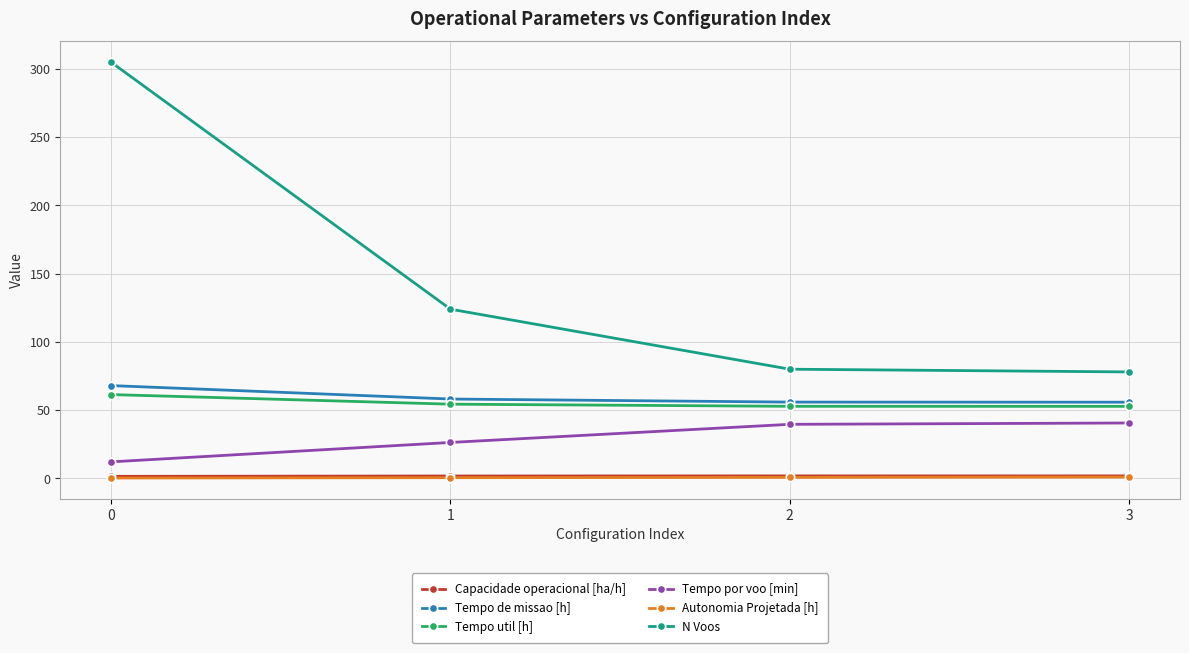

Which series has the largest total across all categories?

N Voos